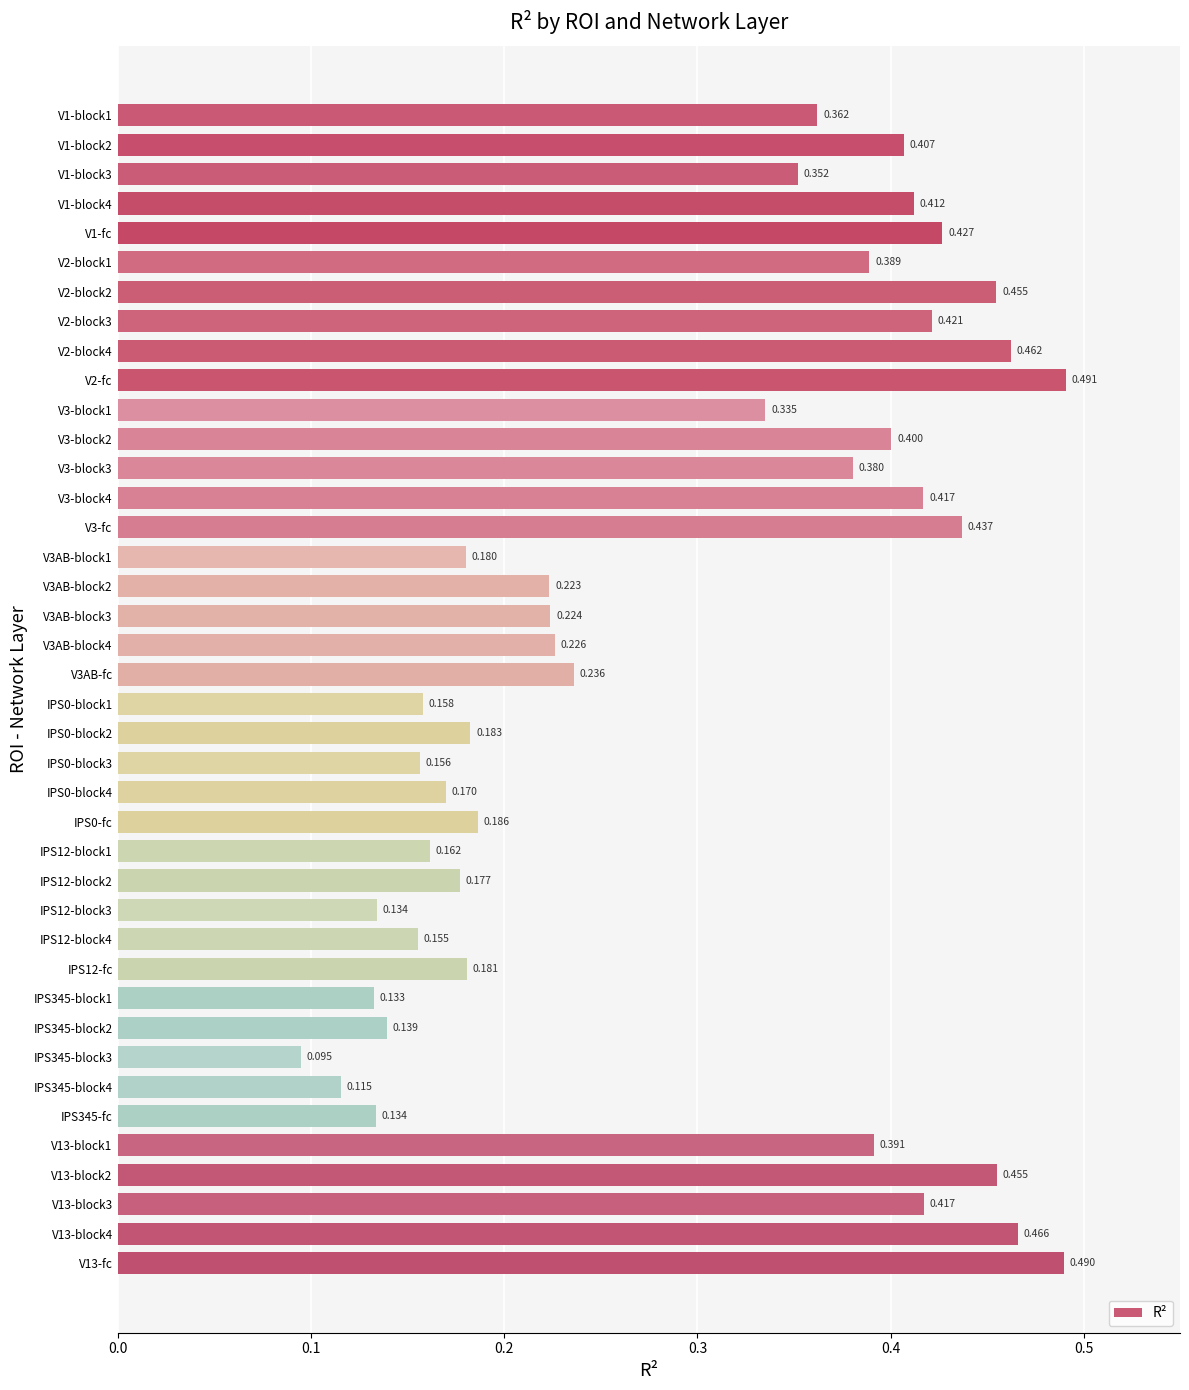

What is the difference between the maximum and minimum values?

0.4